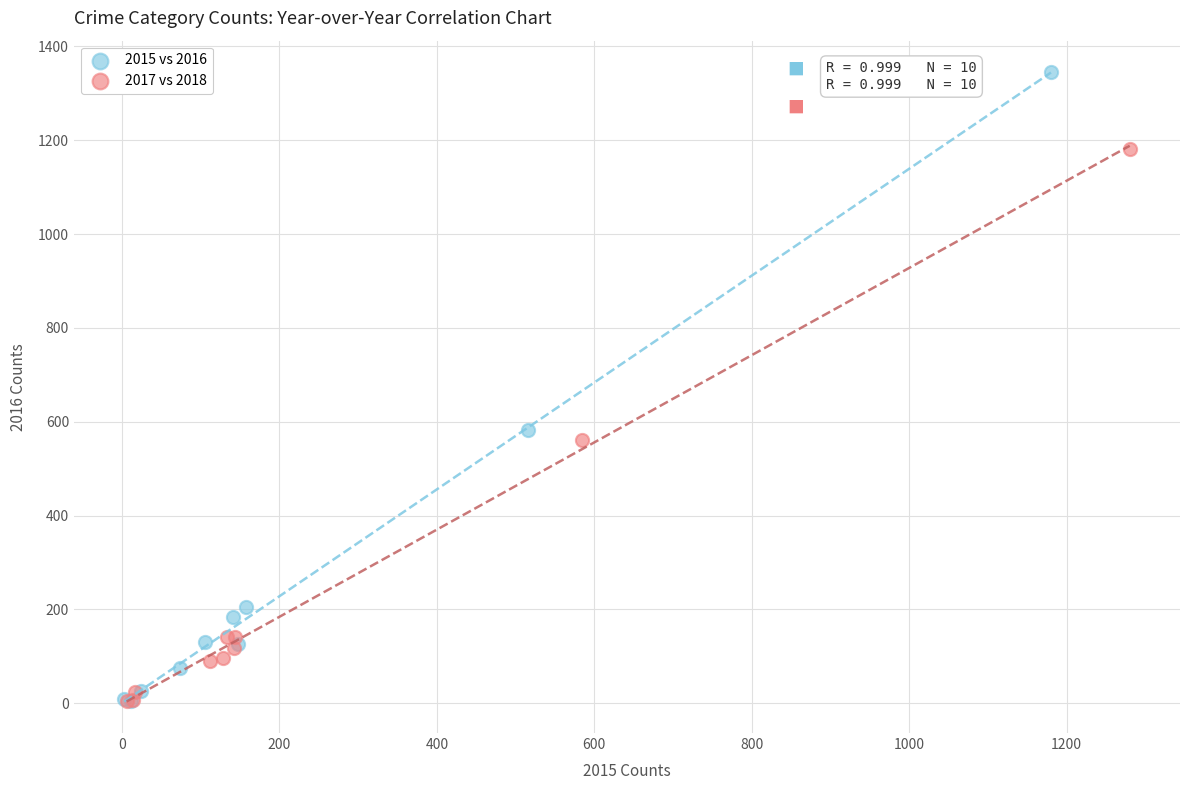

Which series contains the highest Y value?

2015 vs 2016